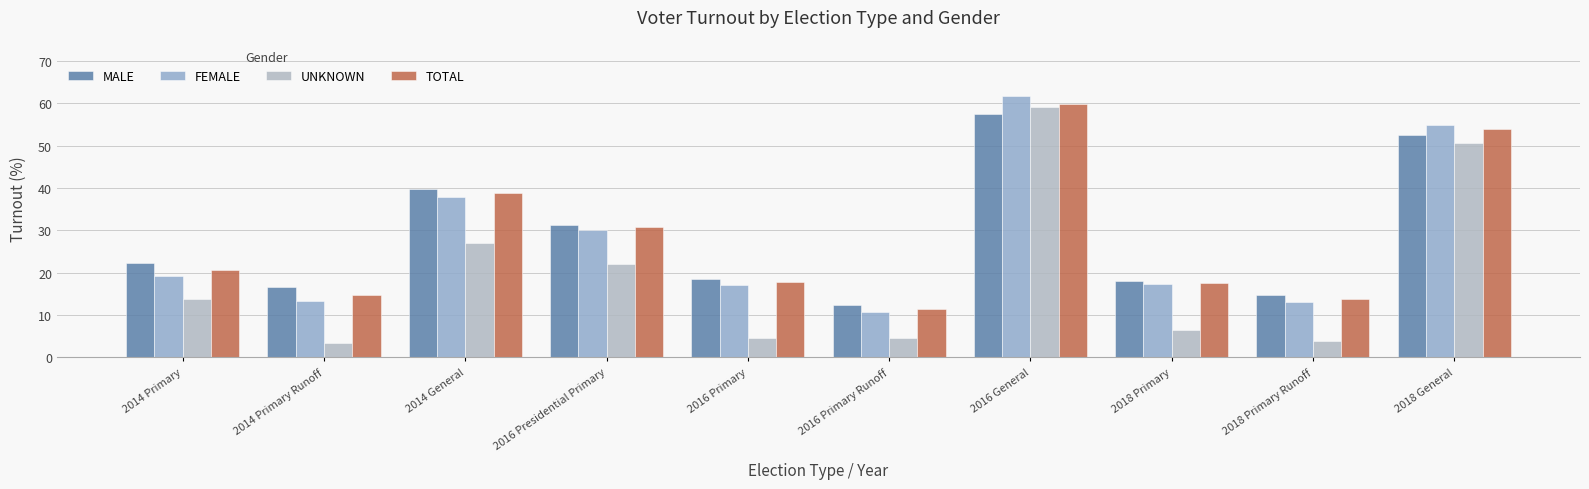

What is the value of the TOTAL bar at the 2nd from the left?

14.7